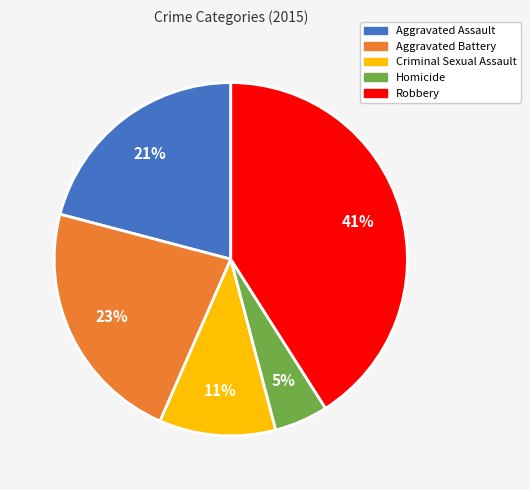

How many slices are in this pie chart?

5